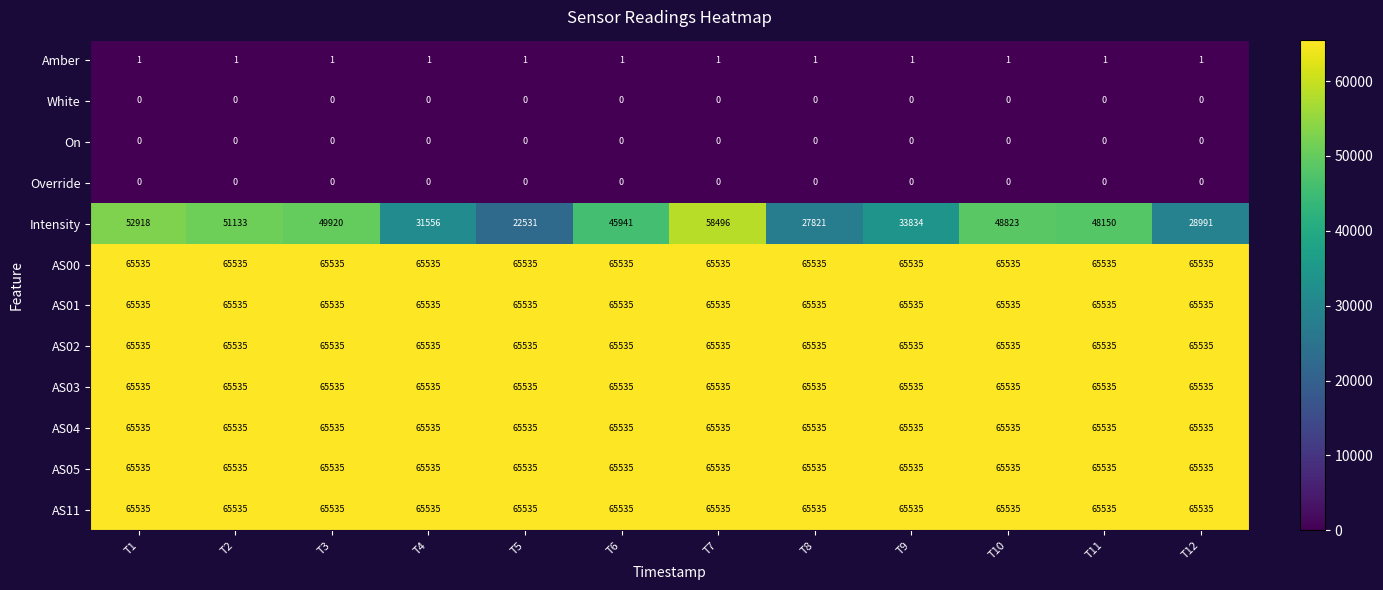

What is the maximum value for Intensity?

58496